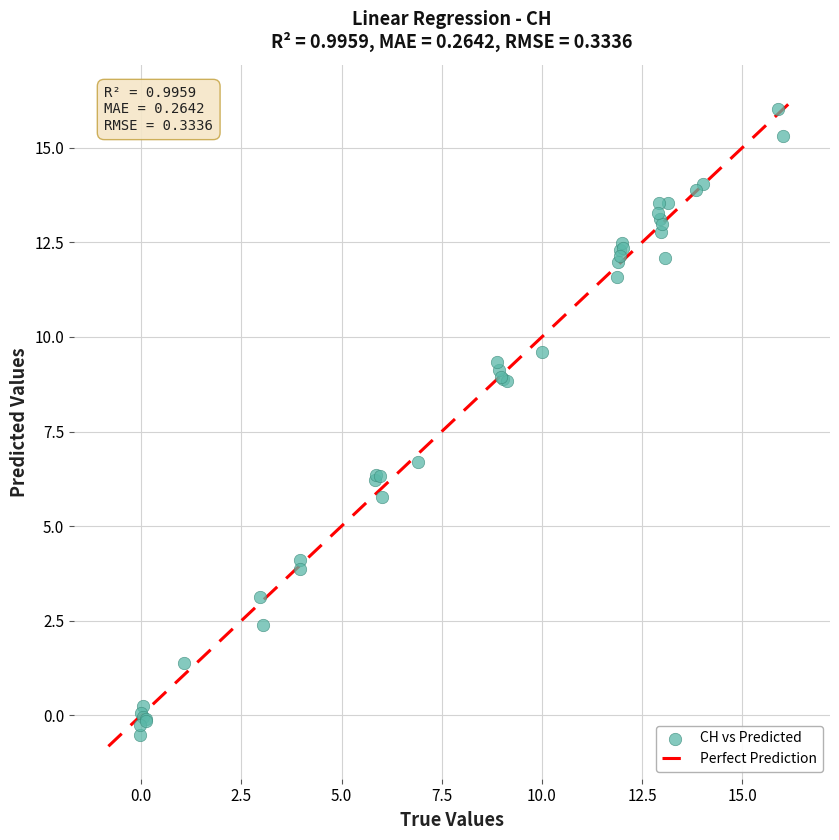

What Y value in the scatter plot is closest to 7?

6.7